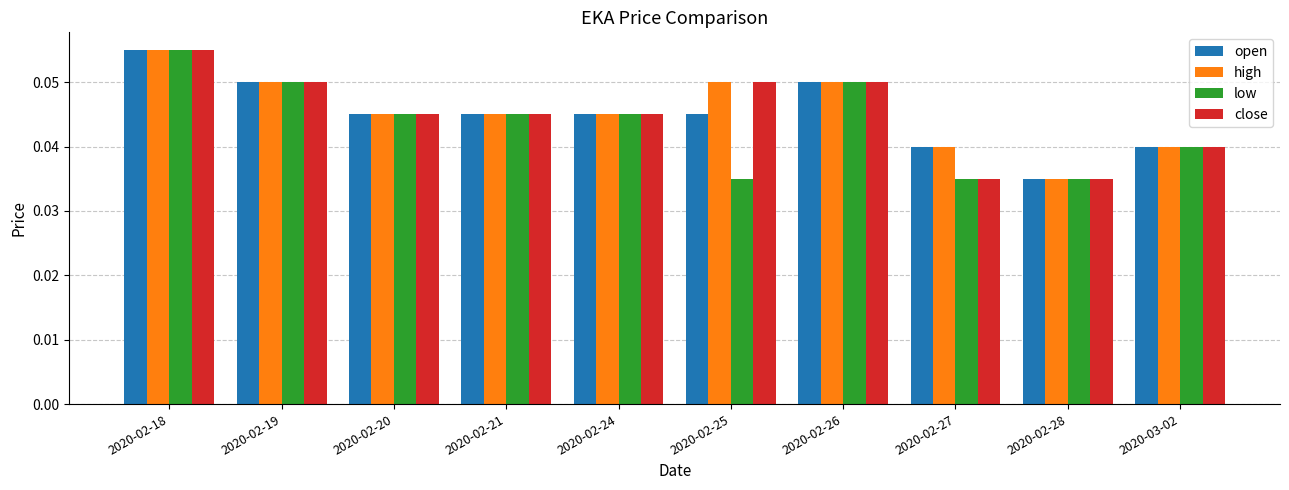

Are the bars horizontal?

No